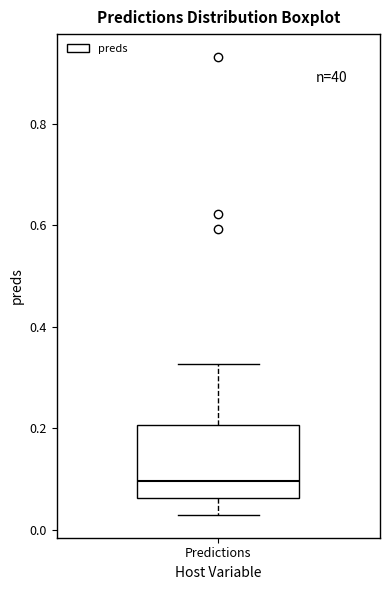

Read this box plot against the y-axis: the position of the median line, the range covered by the box, and the ends of both whiskers. The values are not printed on the chart, so give them approximately, as read against the axis.

median 0.10, box 0.06 to 0.20, whiskers 0.02 to 0.32